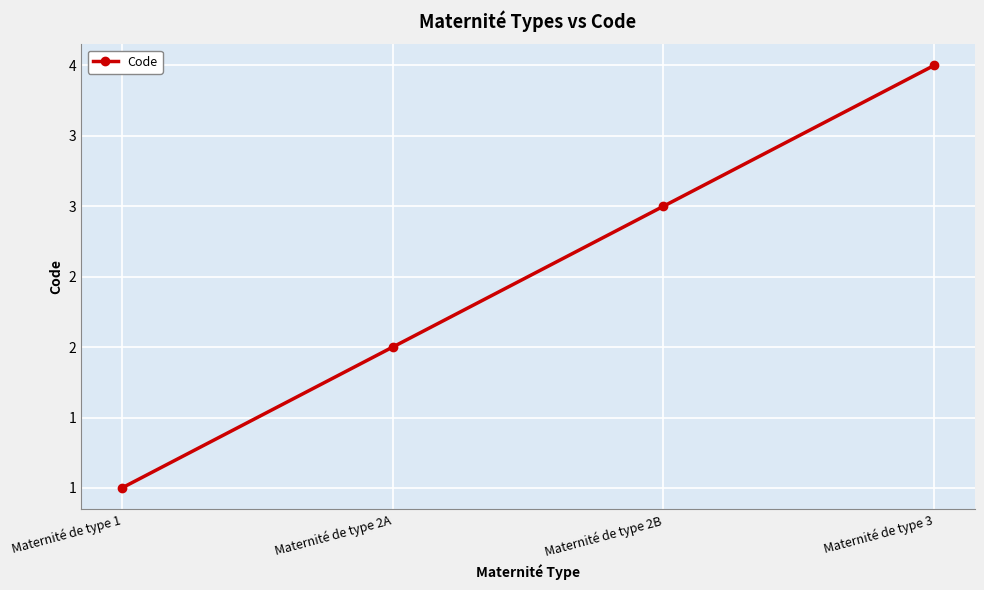

What is the ratio of the value at Maternité de type 2B to the value at Maternité de type 2A?

1.5